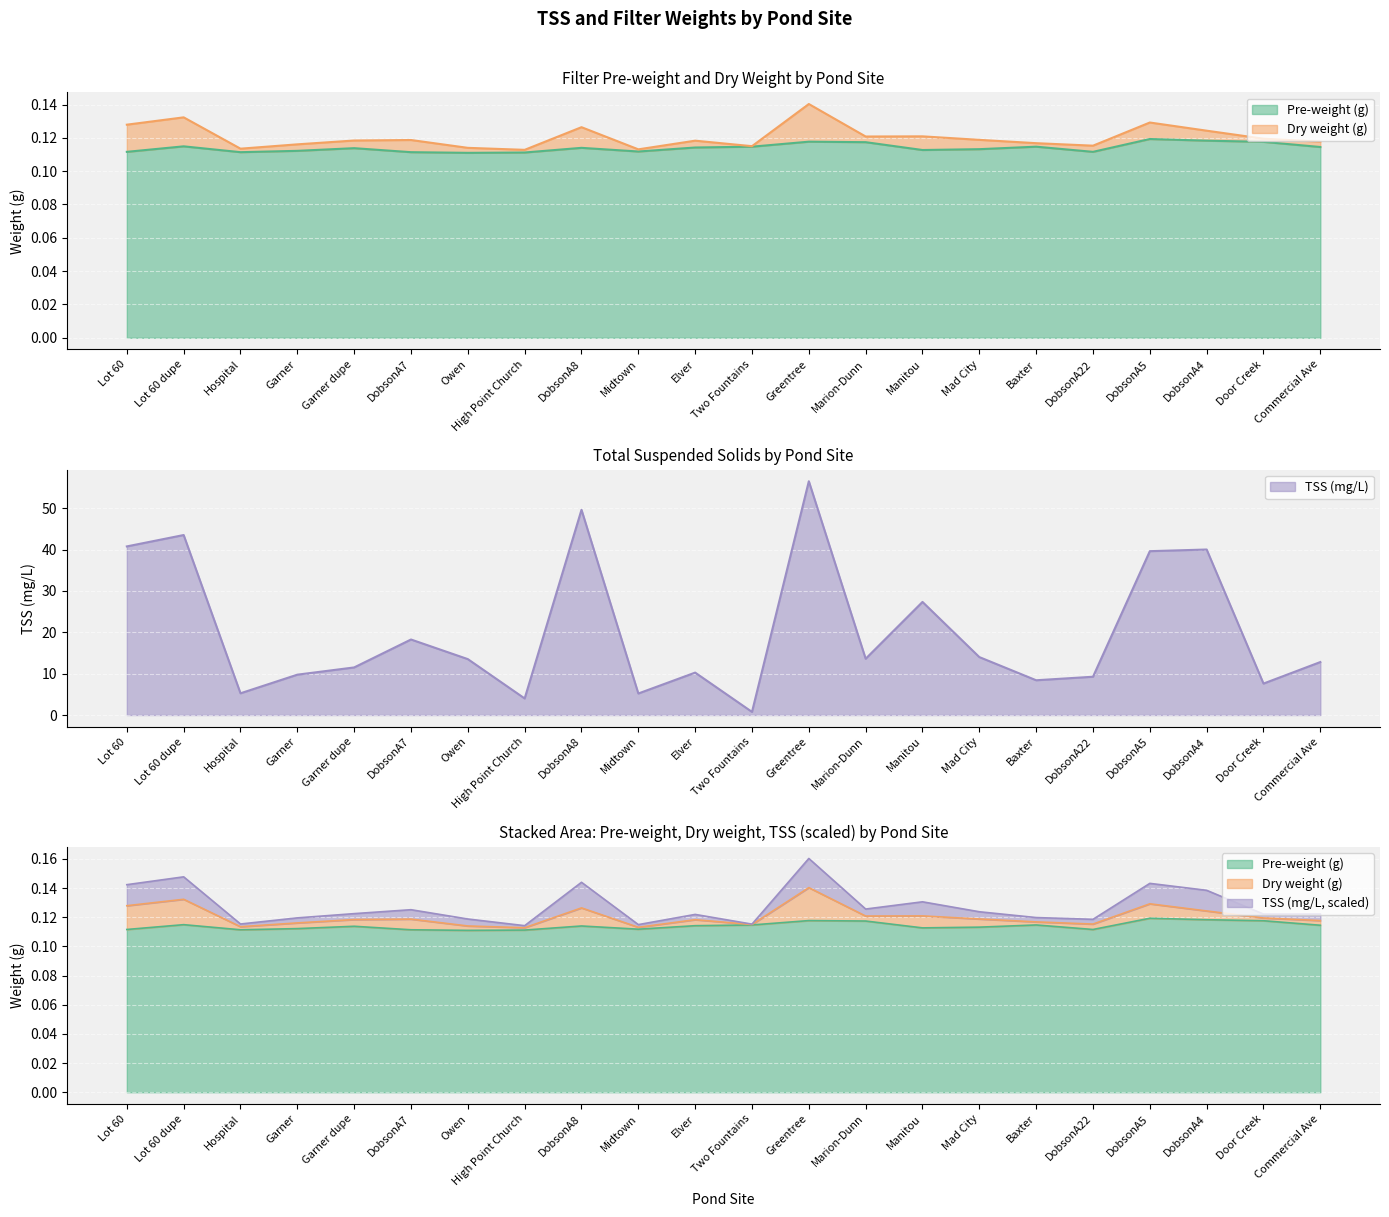

What is the label of the 13th point from the left?

Greentree